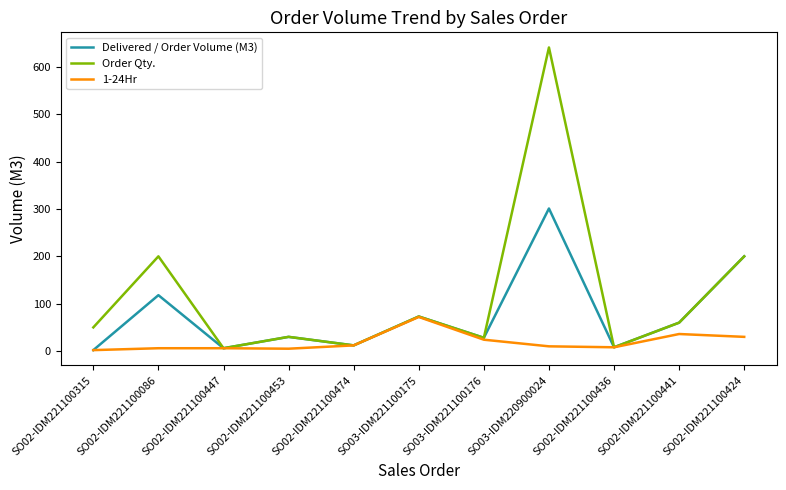

Rank the series by their maximum value, from highest to lowest.

Order Qty., Delivered / Order Volume (M3), 1-24Hr